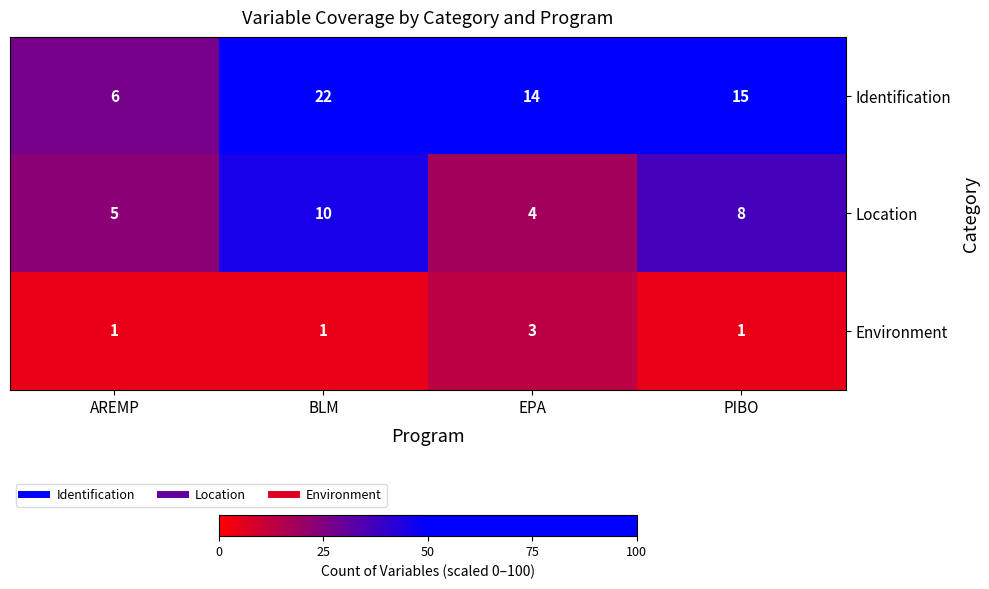

The Identification series shows 22 at BLM. True or false?

True